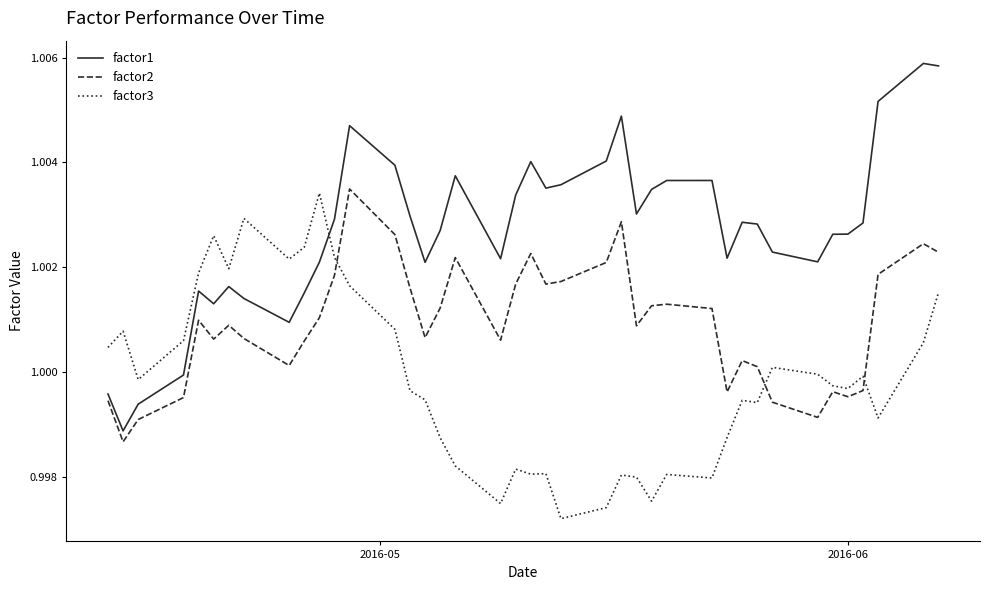

What are all the series names shown in the legend?

factor1, factor2, factor3